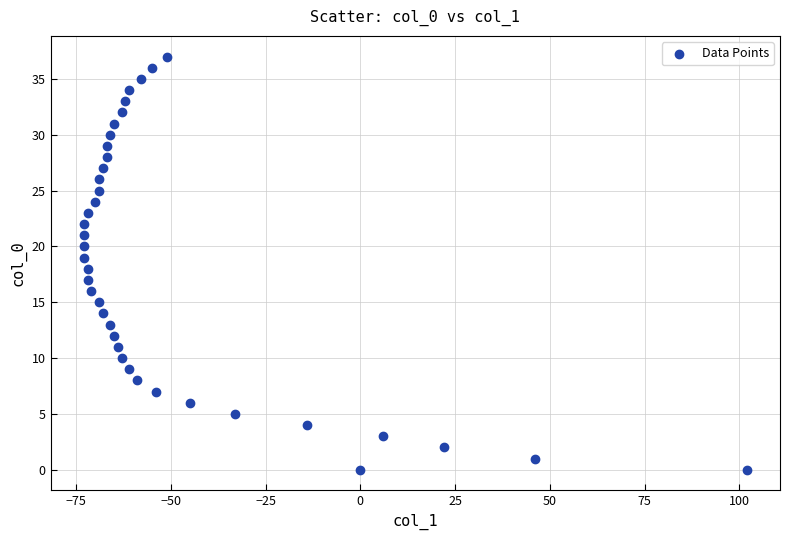

What is the range of X values (max minus min)?

175